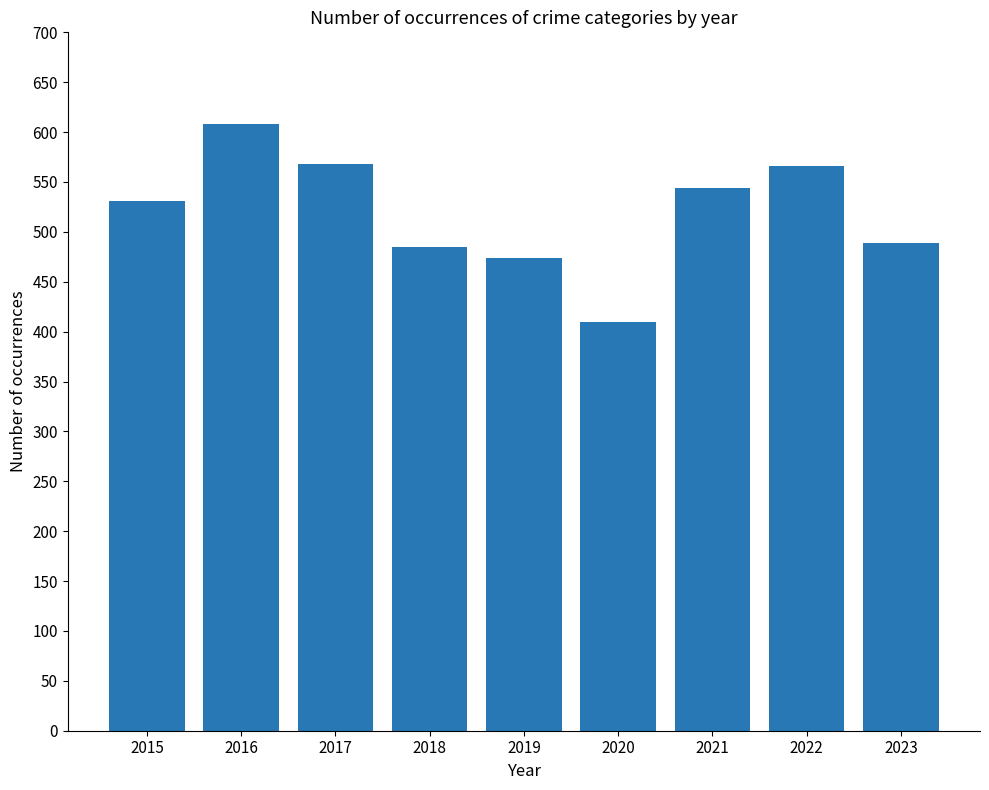

Between 2019 and 2015, which is larger?

2015